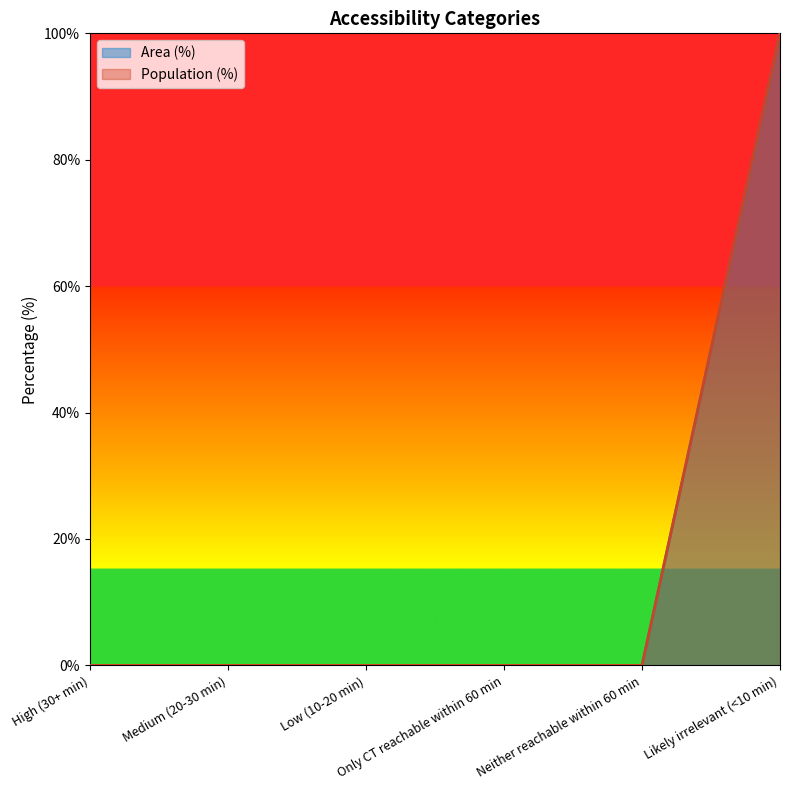

What is the maximum value shown in the chart?

100